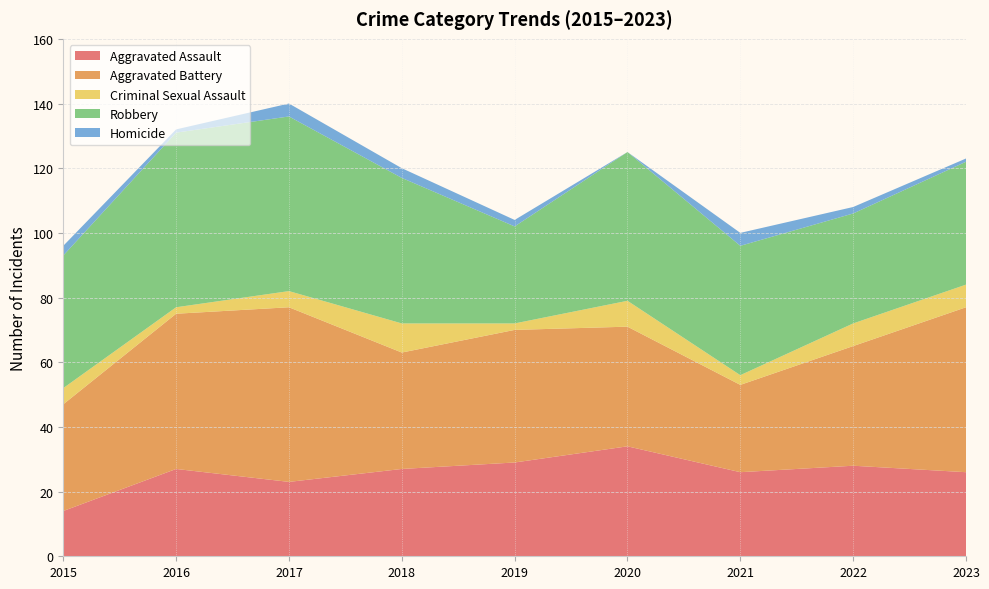

Reading left to right, list all the values displayed in this chart.

Aggravated Assault: 14	27	23	27	29	34	26	28	26
Aggravated Battery: 33	48	54	36	41	37	27	37	51
Criminal Sexual Assault: 5	2	5	9	2	8	3	7	7
Robbery: 41	54	54	45	30	46	40	34	38
Homicide: 3	1	4	3	2	0	4	2	1